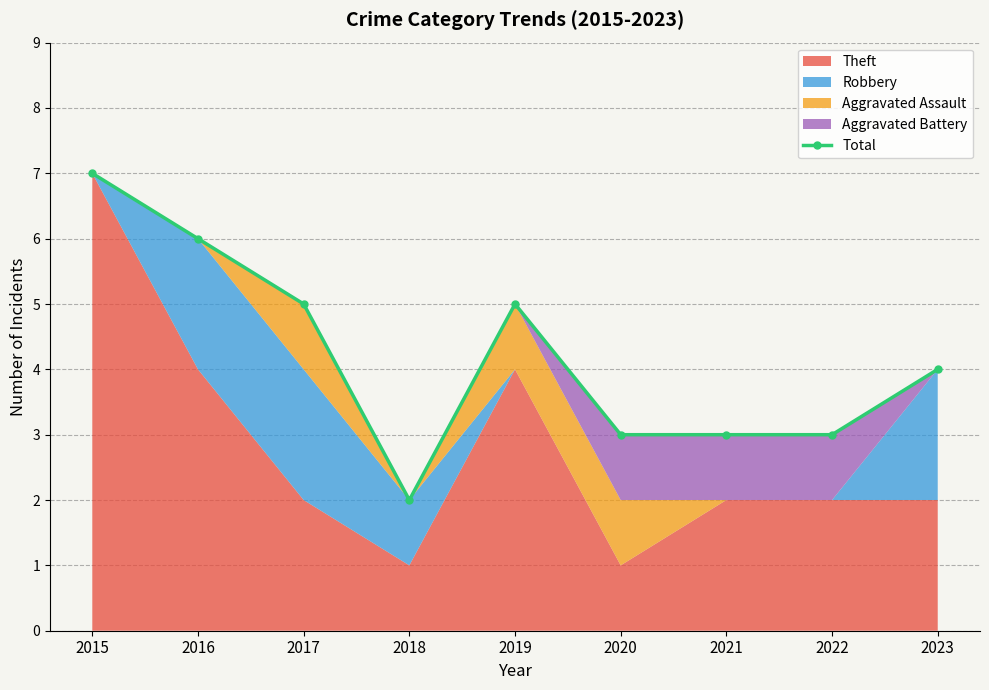

Reading left to right, extract all data points from this chart.

7	6	5	2	5	3	3	3	4